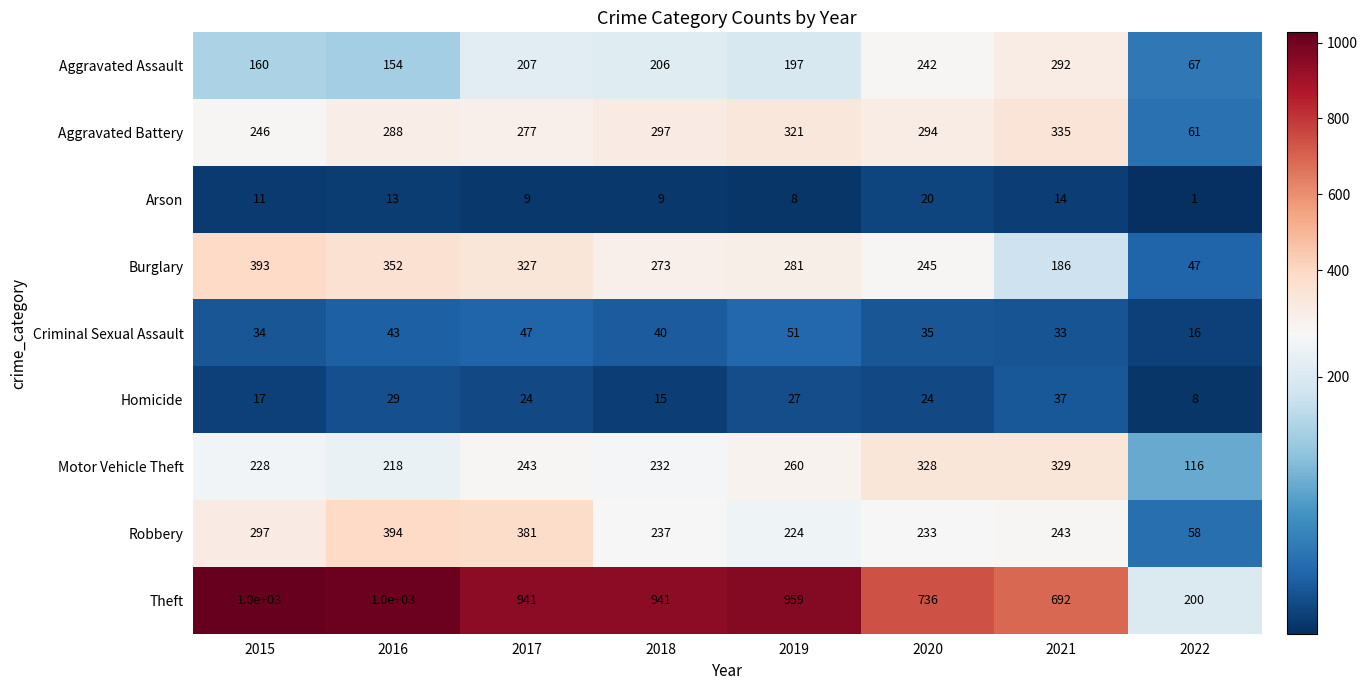

What is the sum of the Burglary values at 2015 and 2016?

745